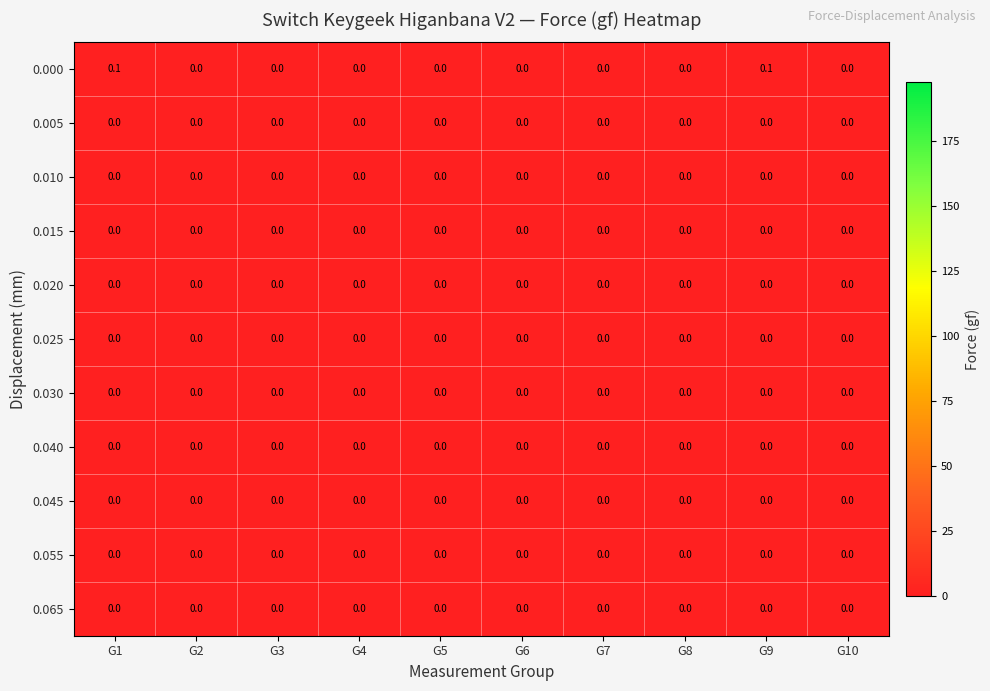

True or false: 0.065 has a value of 0.0 at G6.

True